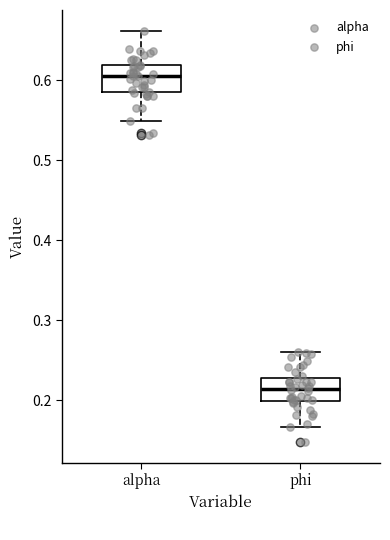

Where is the lower edge of the box for phi on the y-axis? The values are not printed on the chart, so give them approximately, as read against the axis.

0.20